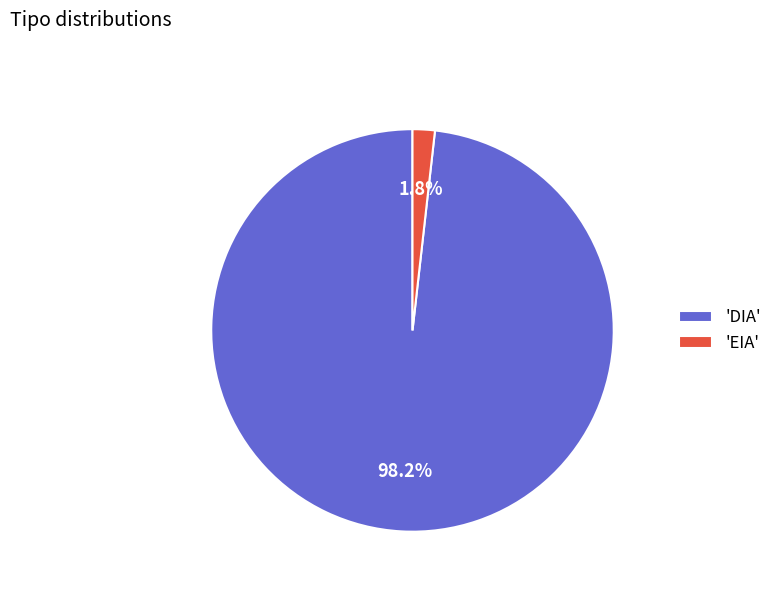

Which has a higher value, 'DIA' or 'EIA'?

'DIA'